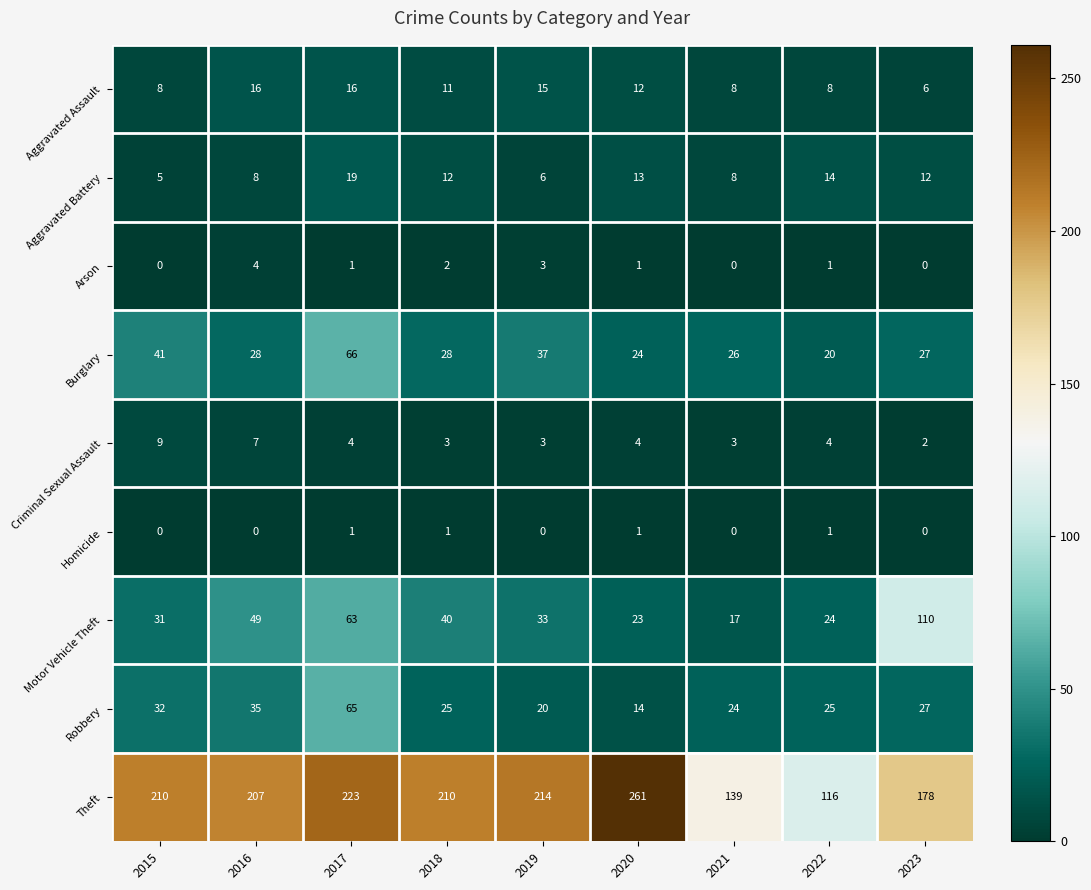

Is it true that Homicide equals 1 at 2023?

False